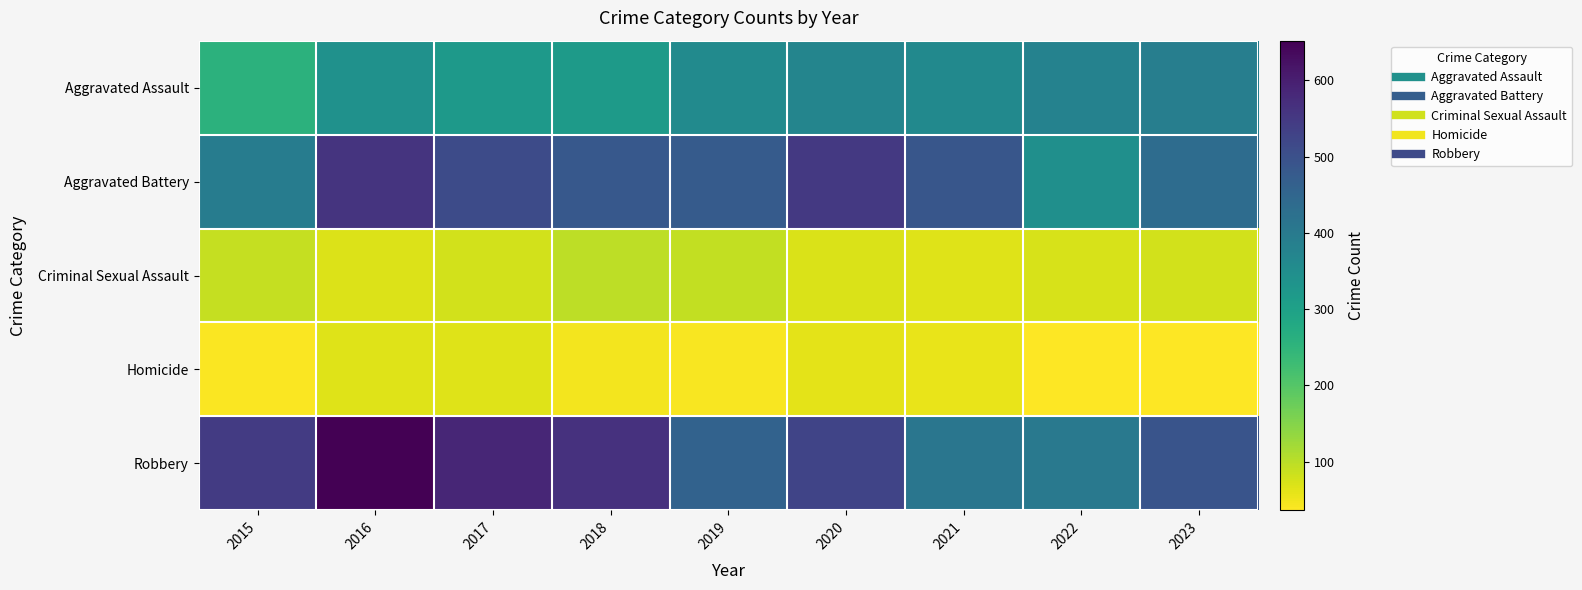

Reading left to right, transcribe all the data shown in this chart.

Aggravated Assault: 2015=257	2016=340	2017=319	2018=316	2019=358	2020=371	2021=360	2022=379	2023=388
Aggravated Battery: 2015=394	2016=560	2017=511	2018=482	2019=474	2020=549	2021=487	2022=344	2023=435
Criminal Sexual Assault: 2015=90	2016=69	2017=79	2018=97	2019=93	2020=71	2021=65	2022=74	2023=78
Homicide: 2015=39	2016=67	2017=67	2018=46	2019=43	2020=61	2021=56	2022=36	2023=36
Robbery: 2015=544	2016=652	2017=586	2018=563	2019=458	2020=525	2021=409	2022=402	2023=492